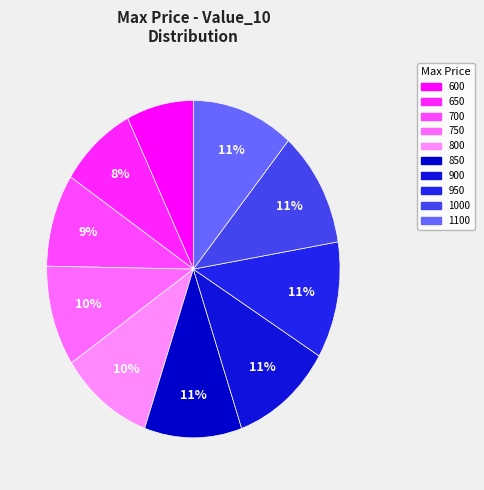

Which category has the biggest portion of the pie?

1000